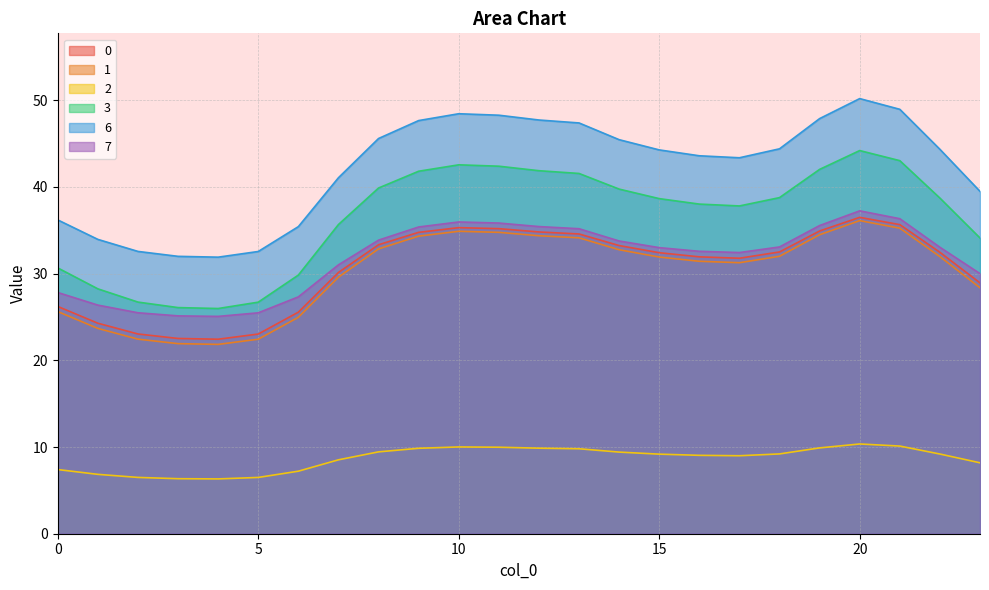

What is the average value of the 2 series?

8.7